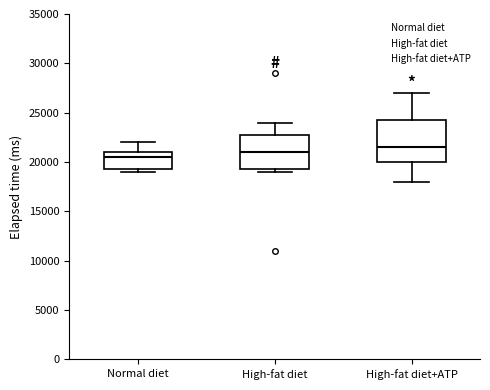

Which box is the tallest, from its lower edge to its upper edge?

High-fat diet+ATP